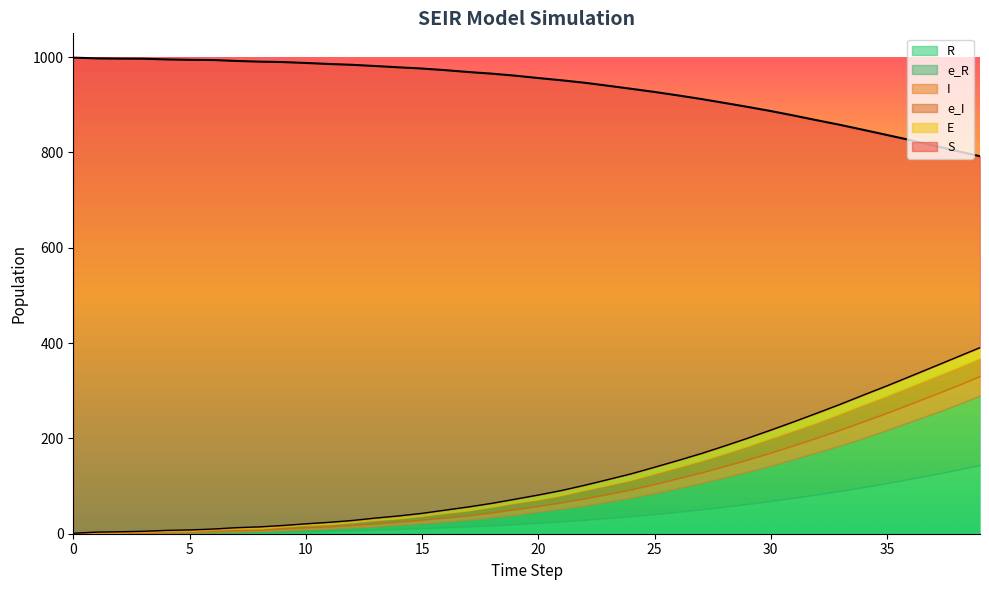

What is the value of the e_R point at the 33rd from the left?

88.6